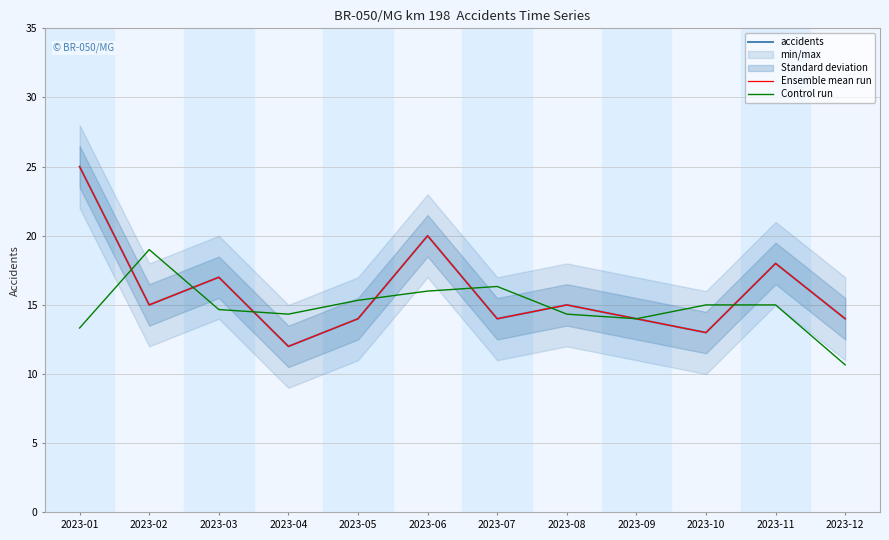

True or false: Control run and Ensemble mean run cross at least once.

True